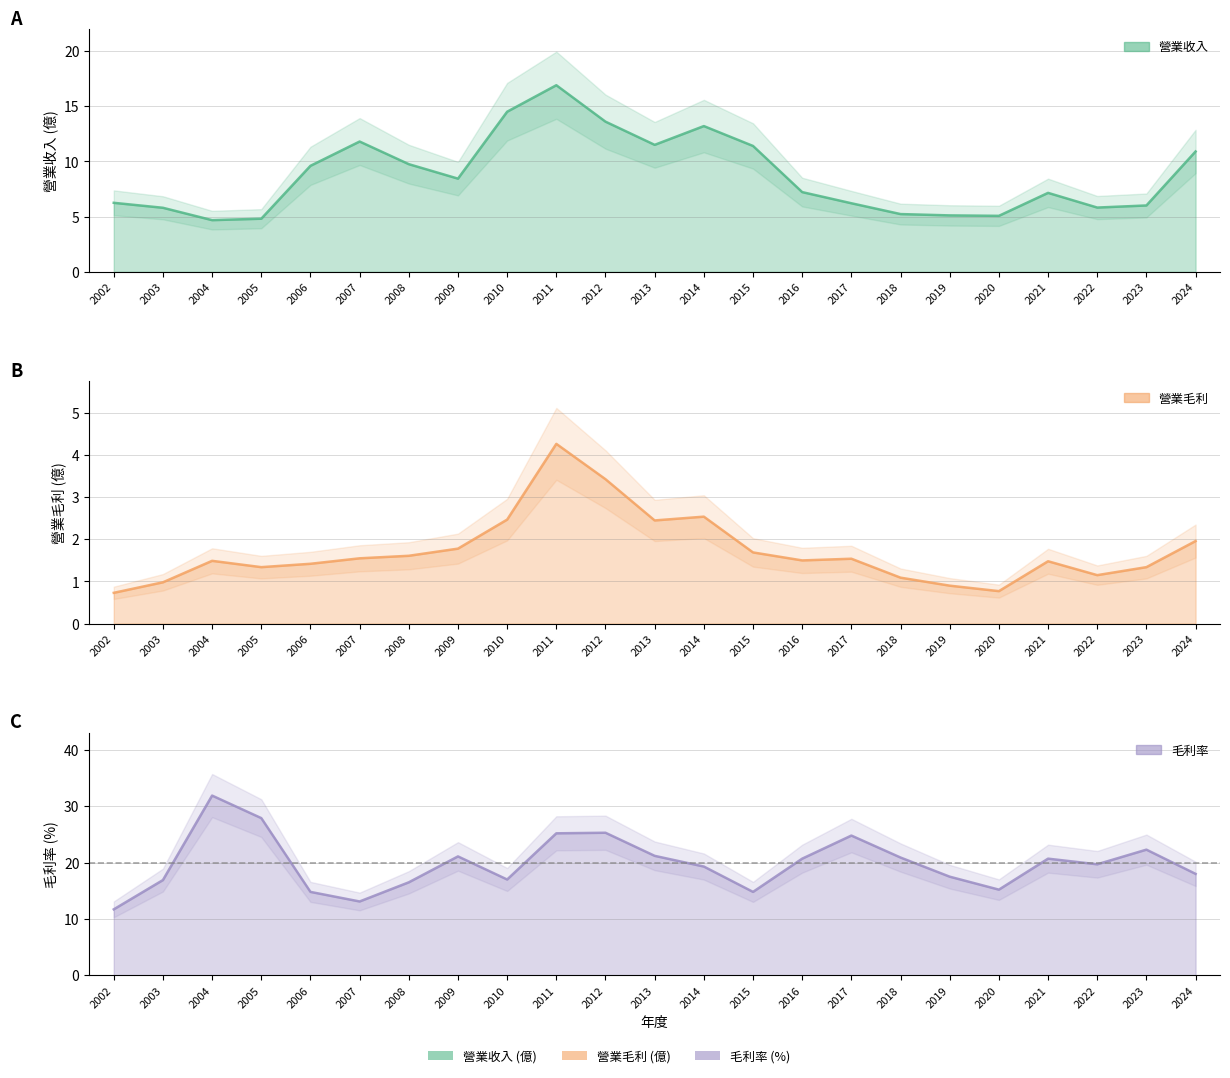

Which series has the largest total across all categories?

毛利率